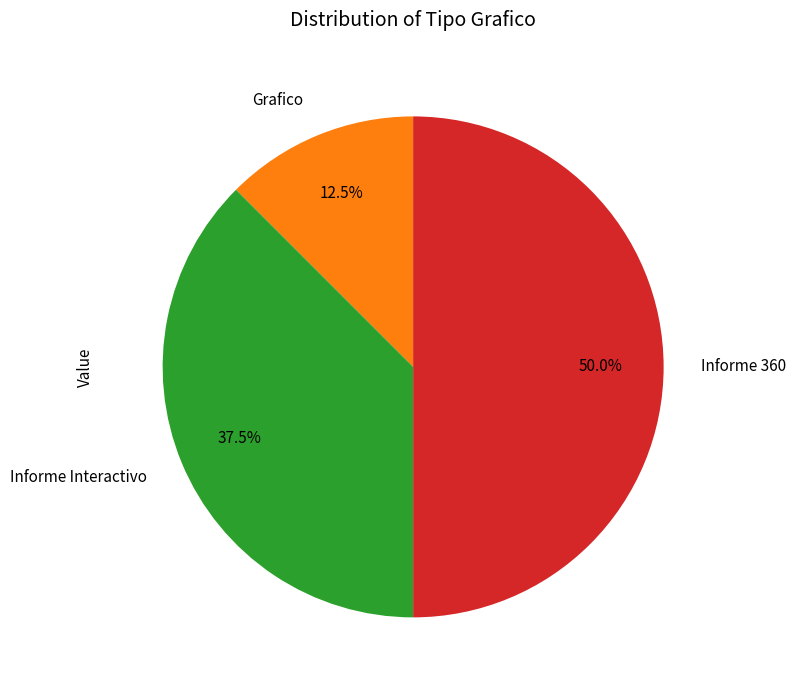

To the nearest percent, what portion does Informe 360 represent?

50%